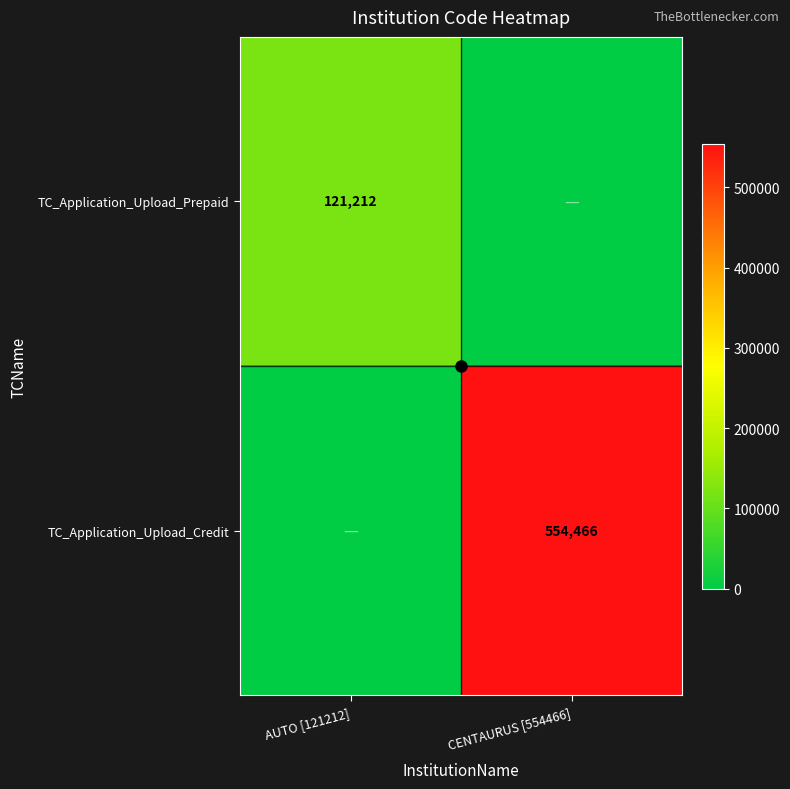

Is the value of TC_Application_Upload_Credit at CENTAURUS [554466] greater than the value of TC_Application_Upload_Prepaid at AUTO [121212]?

Yes